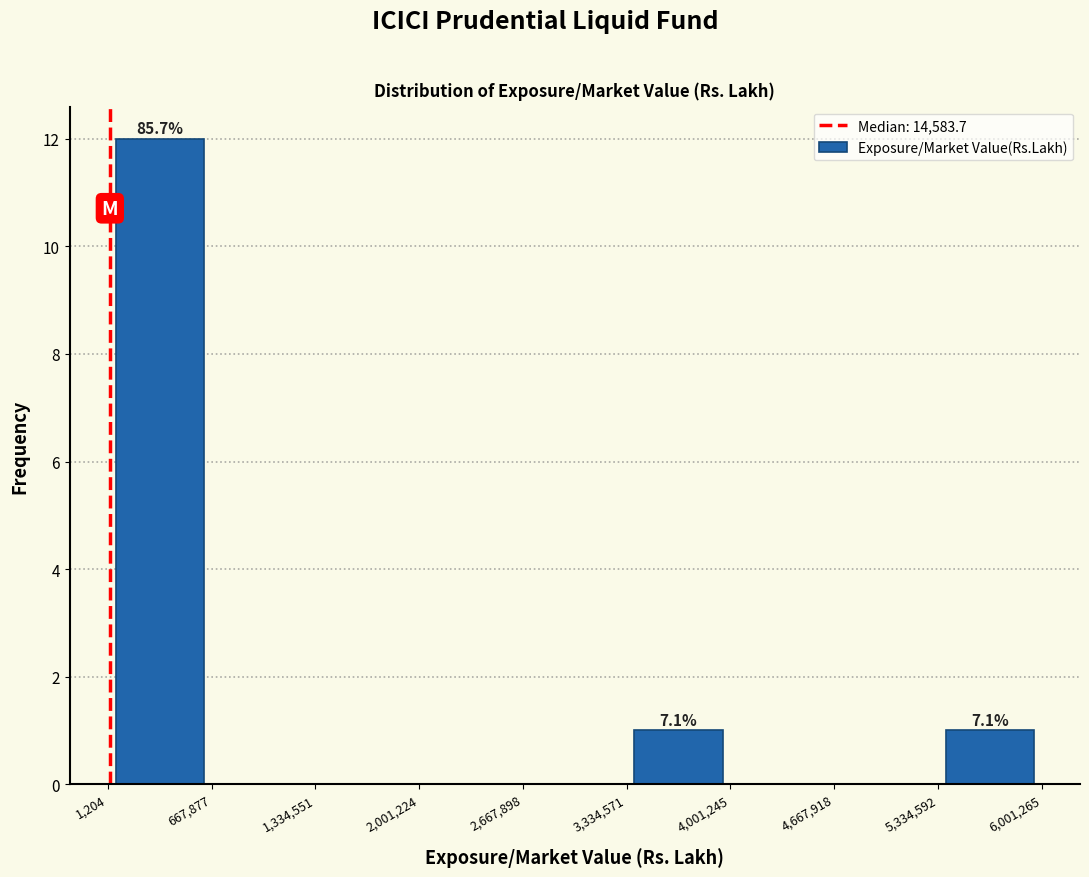

Over which range of the x-axis is the bar tallest?

1,204 to 667,877